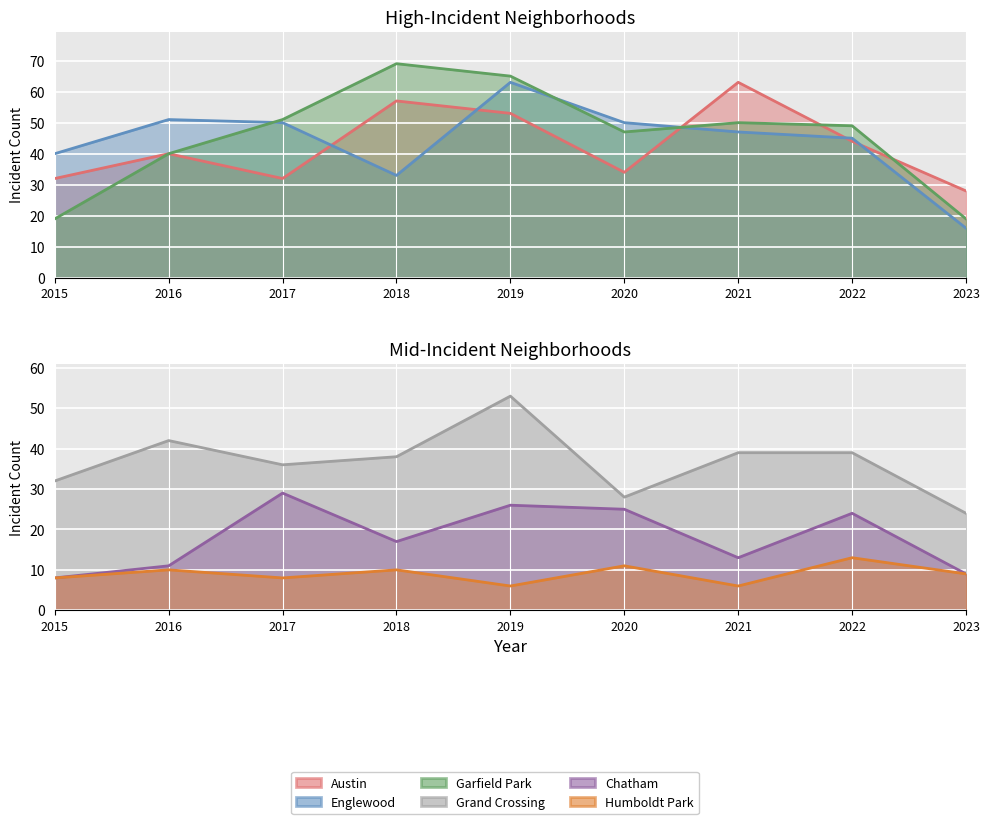

Where do Englewood and Austin first cross each other?

2017 and 2018